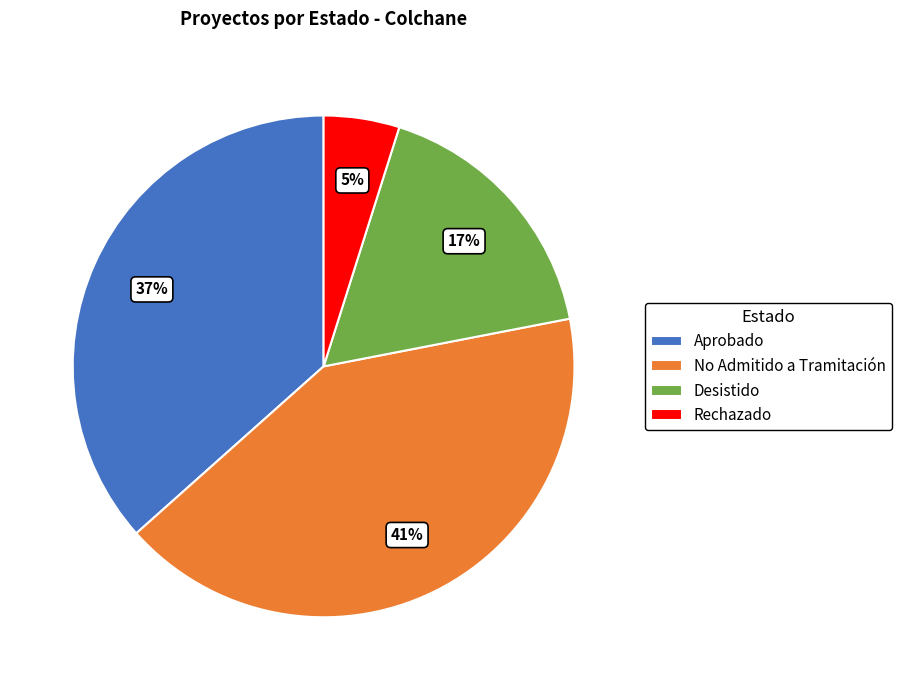

Is there any slice that represents more than half of the pie?

No